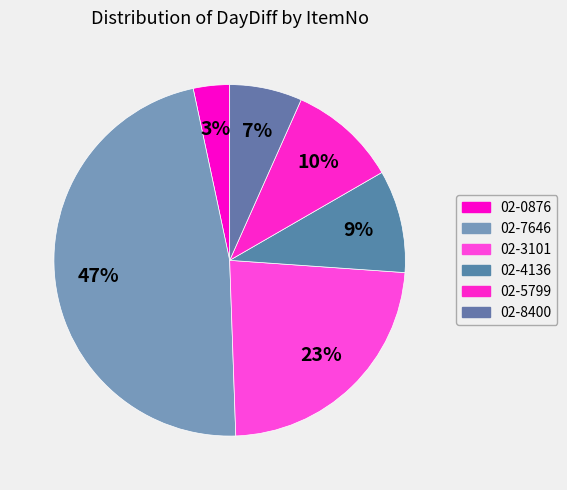

To the nearest percent, what is the difference between the largest and smallest slice percentages?

44%